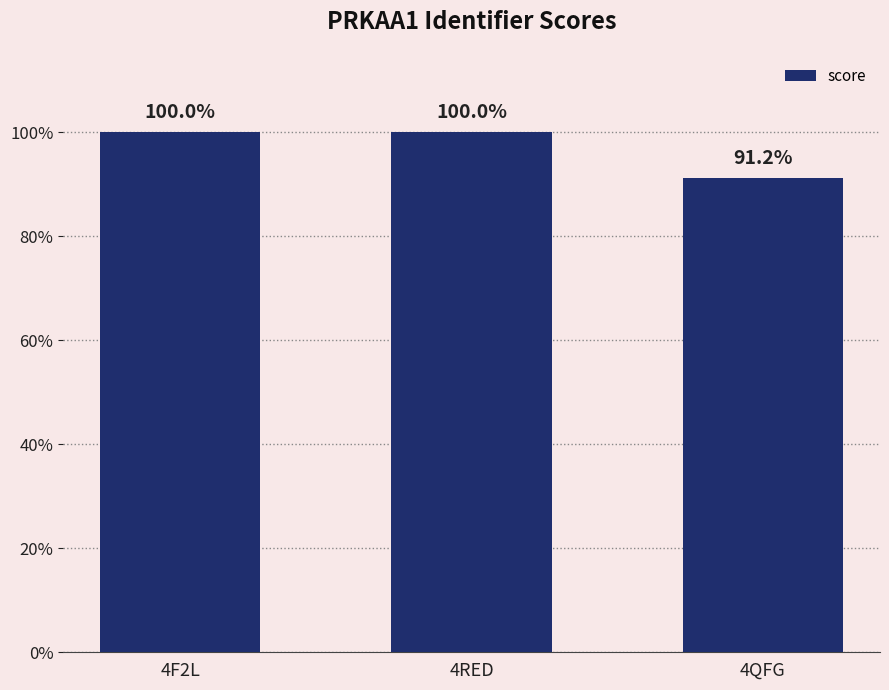

Reading left to right, transcribe all the data shown in this chart.

1.0	1.0	0.9